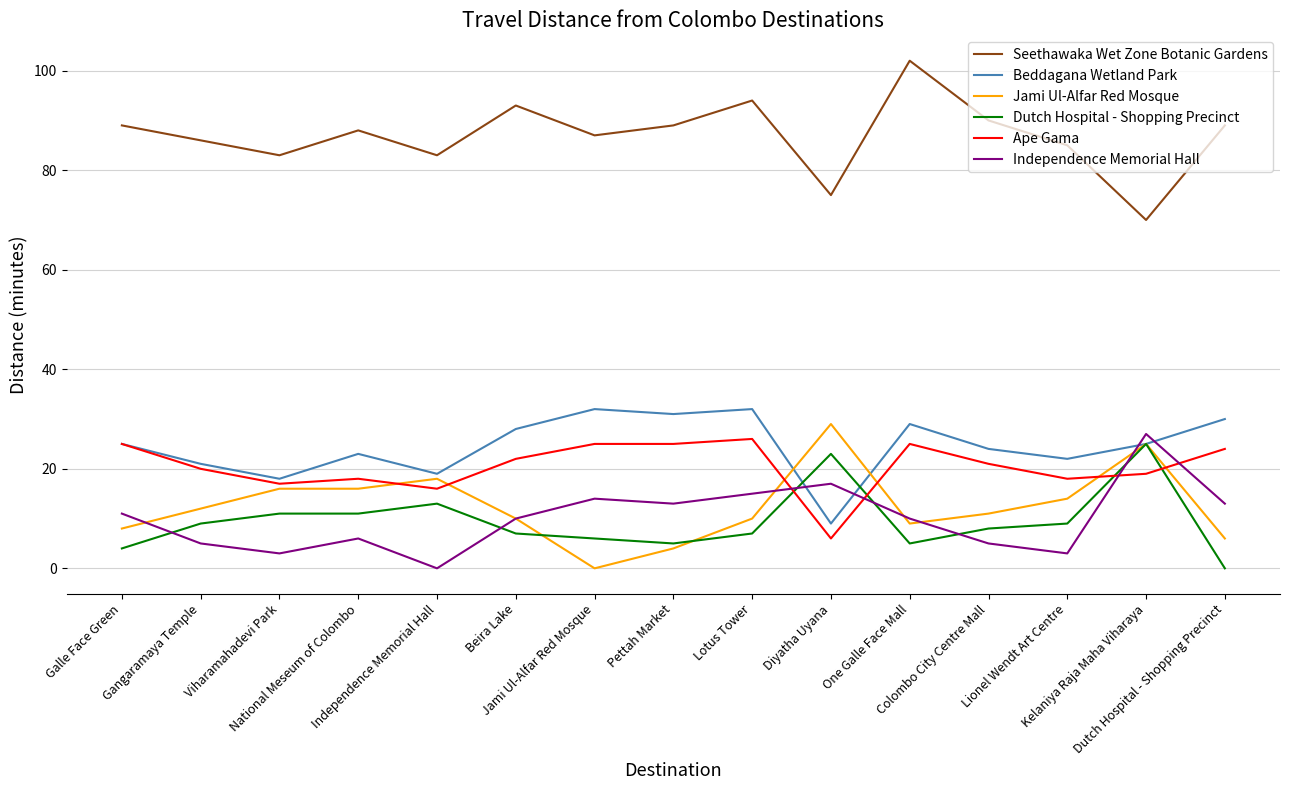

The value of Beddagana Wetland Park at Lionel Wendt Art Centre is 22. True or false?

True